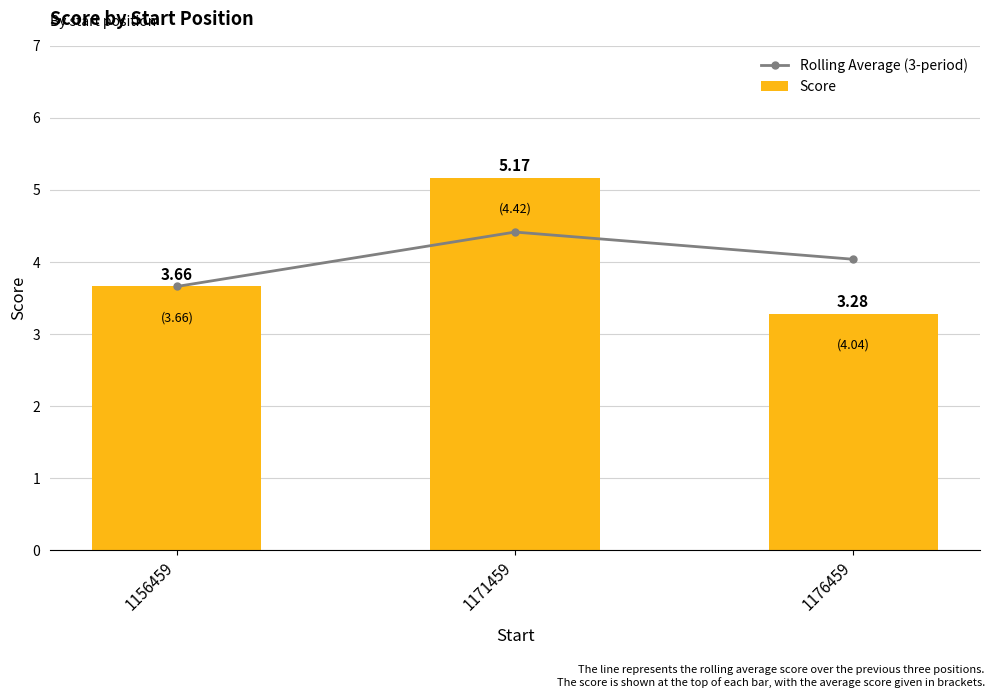

At which category does the chart reach its peak across all series?

1171459